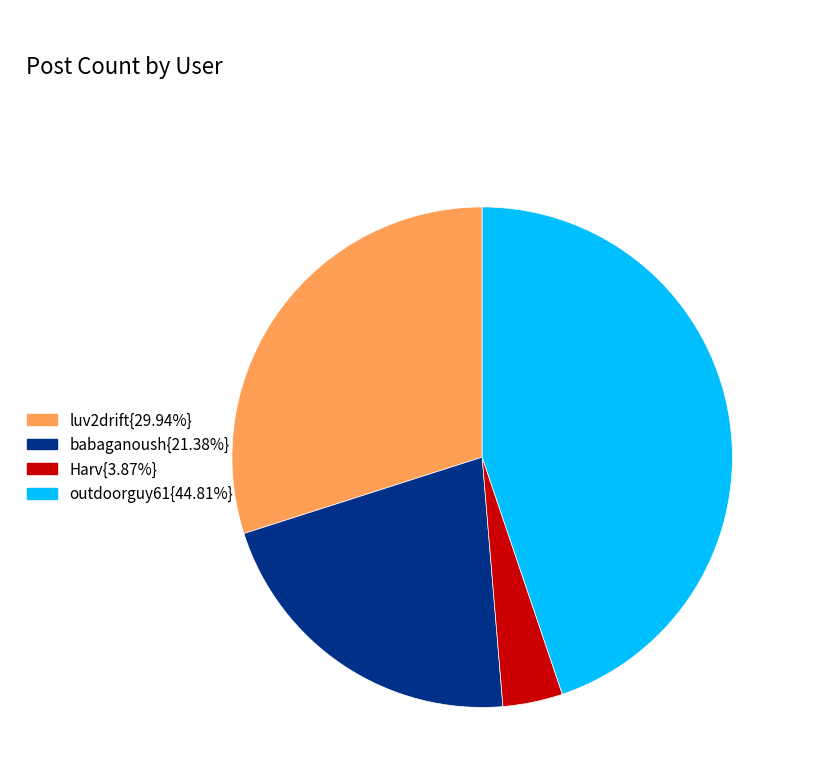

Does any single category account for the majority?

No